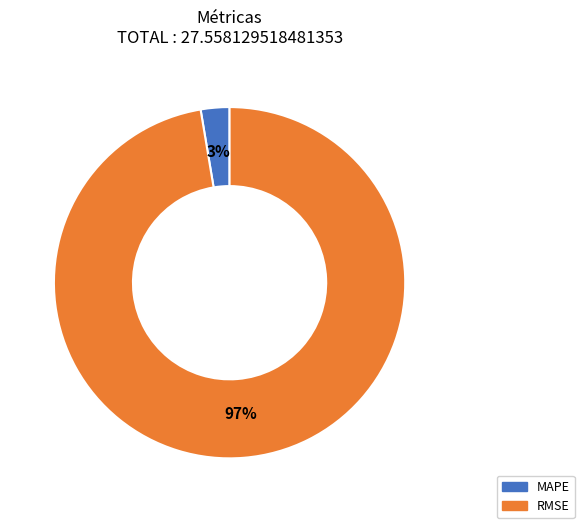

To the nearest percent, what is the combined percentage of MAPE and RMSE?

100%